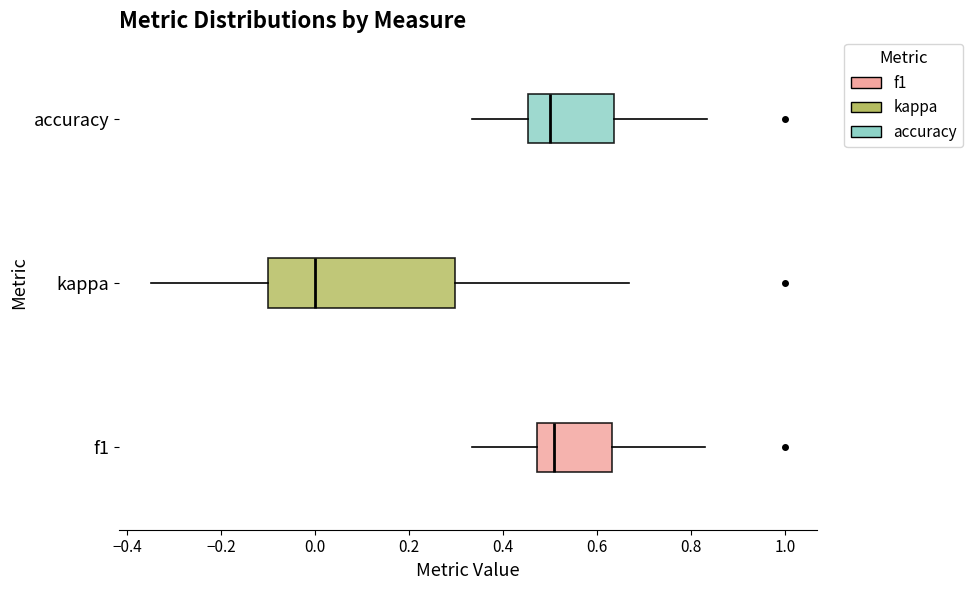

Where does the median line of the box for kappa sit on the x-axis? The values are not printed on the chart, so give them approximately, as read against the axis.

0.00